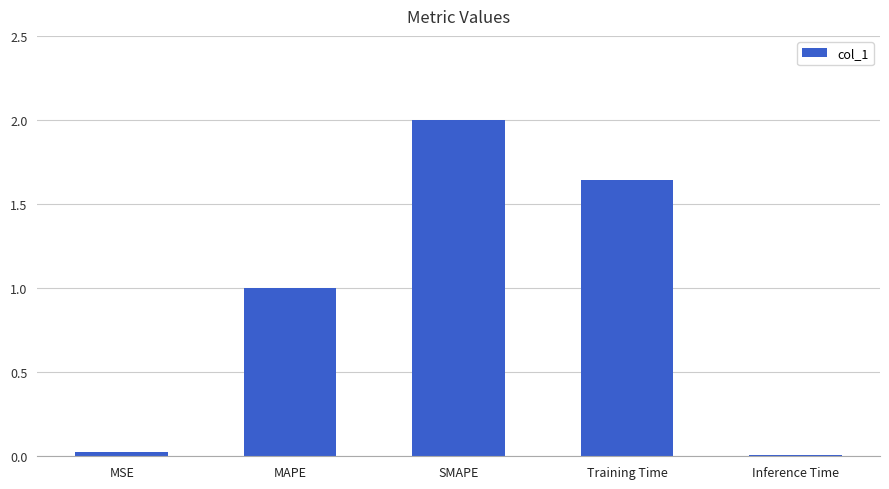

Is it true that the value at MAPE is 0.6?

False